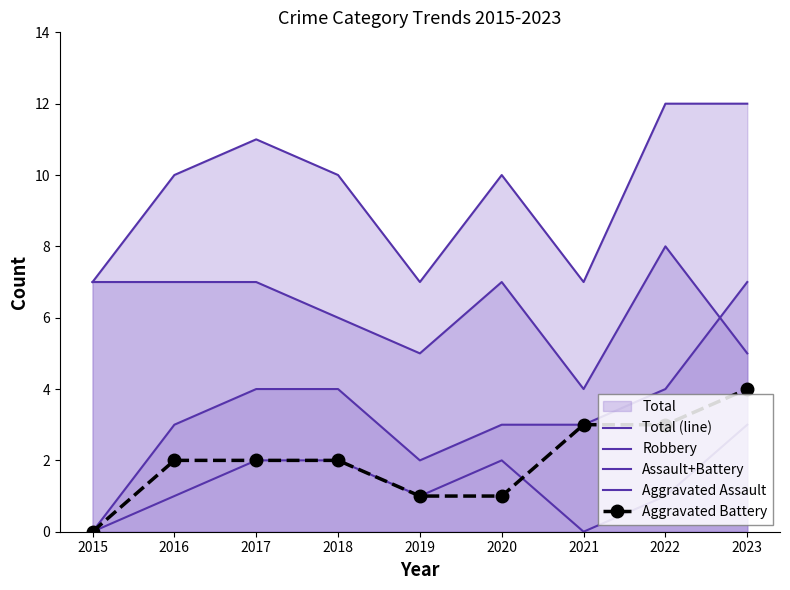

Is the value of Total (line) at 2019 greater than the value of Assault+Battery at 2015?

Yes